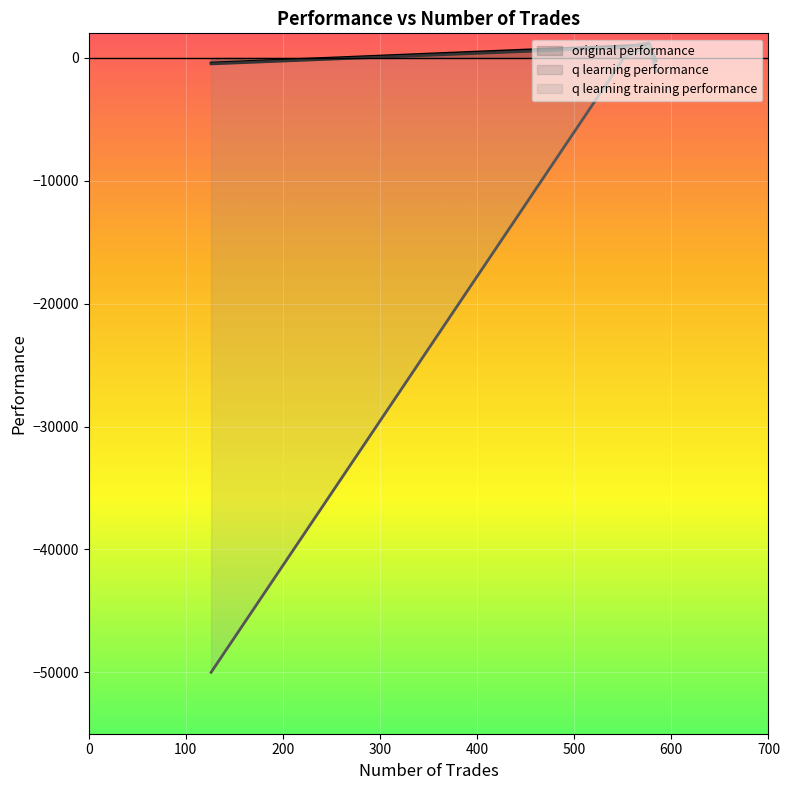

At 584, list the series in order from smallest to largest.

q learning training performance, original performance, q learning performance